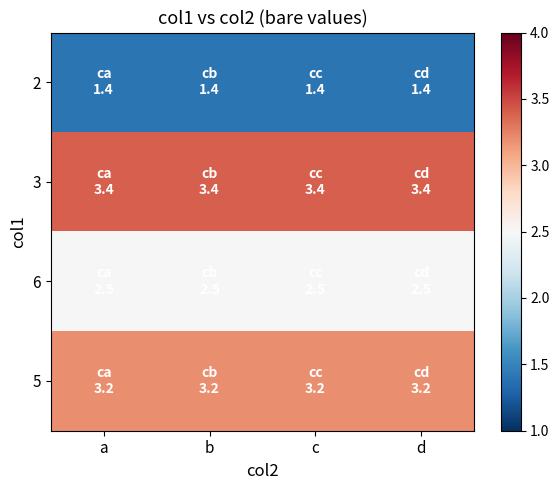

Which label corresponds to the smallest value in the chart?

a